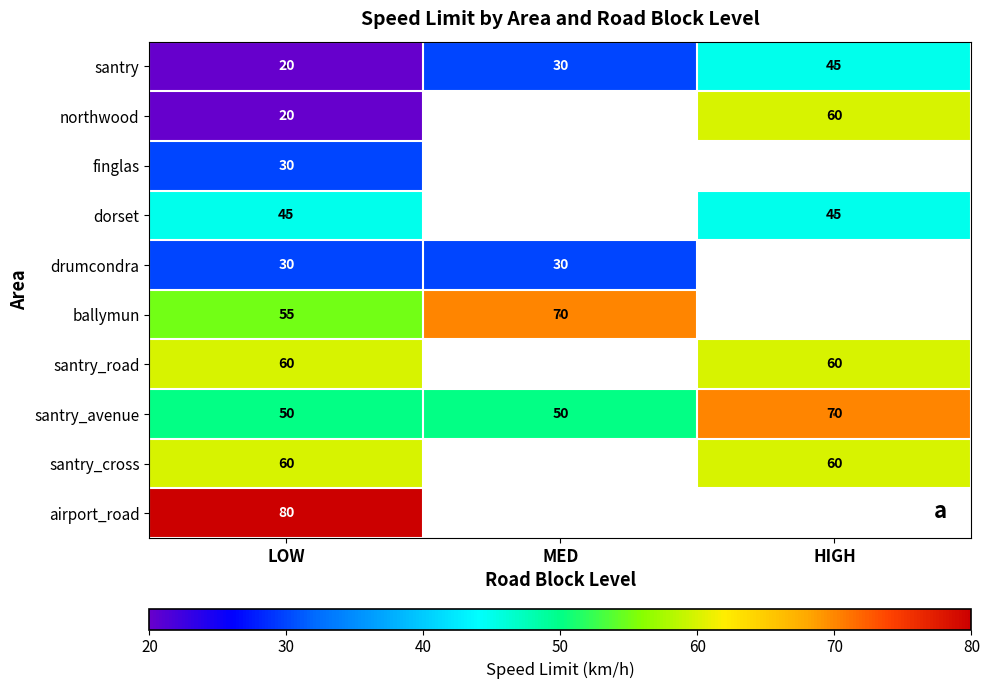

How many series are shown in this chart?

10